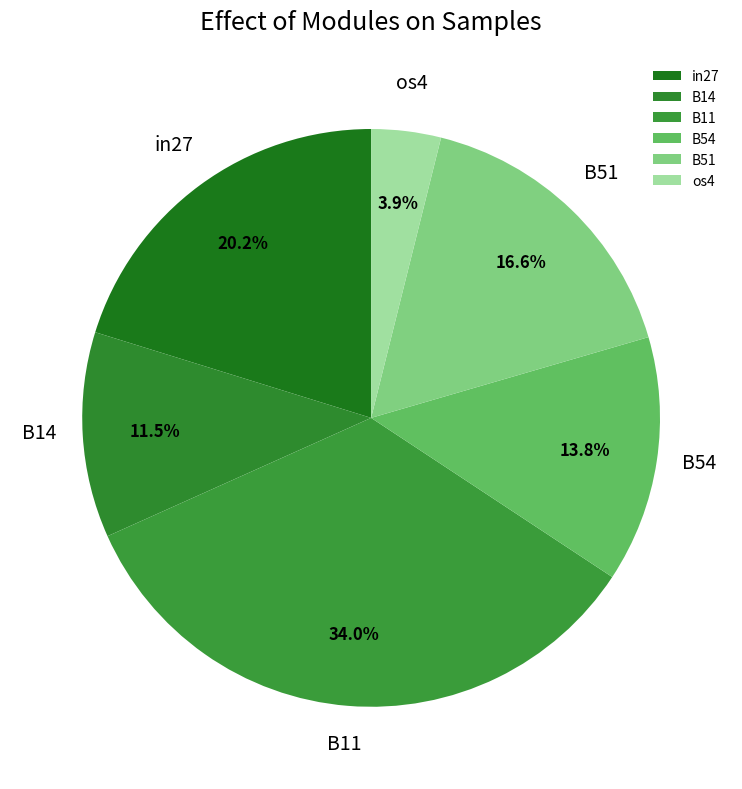

To the nearest percent, what is the average slice percentage?

17%